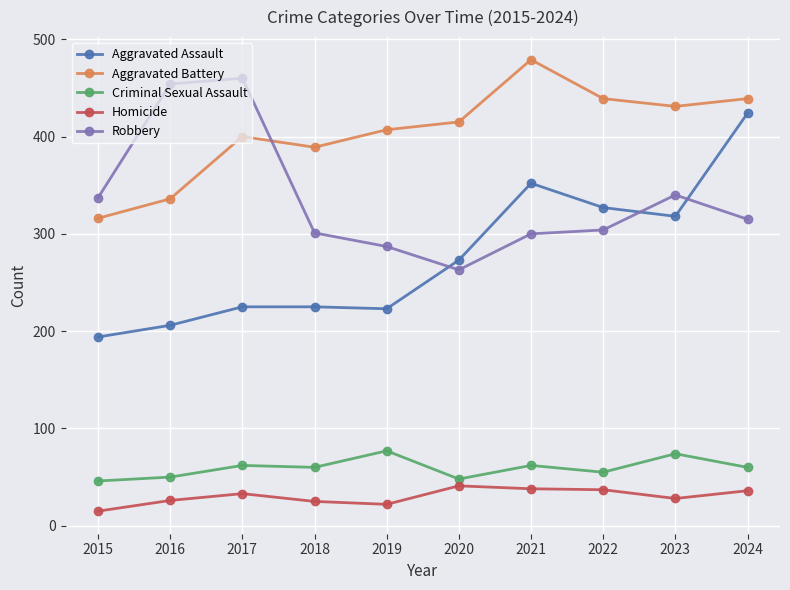

Between 2015 and 2019, which series saw the biggest shift?

Aggravated Battery